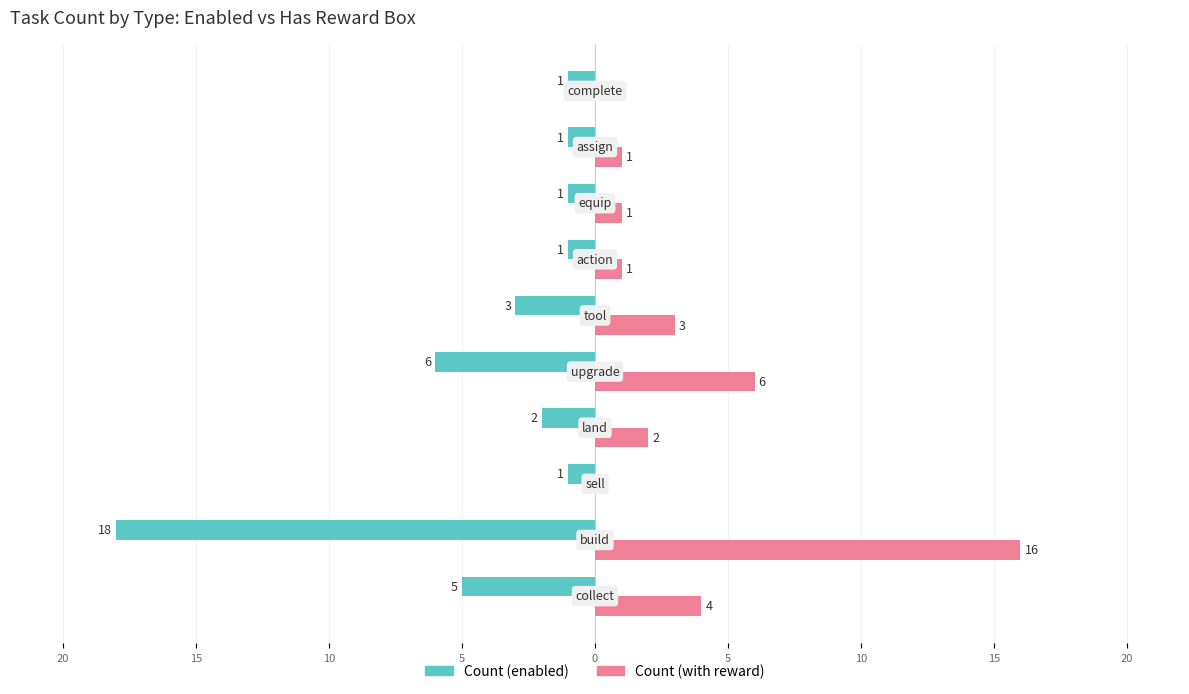

Reading right to left, list all the values displayed in this chart.

Count (enabled): -1	-1	-1	-1	-3	-6	-2	-1	-18	-5
Count (with reward): 0	1	1	1	3	6	2	0	16	4